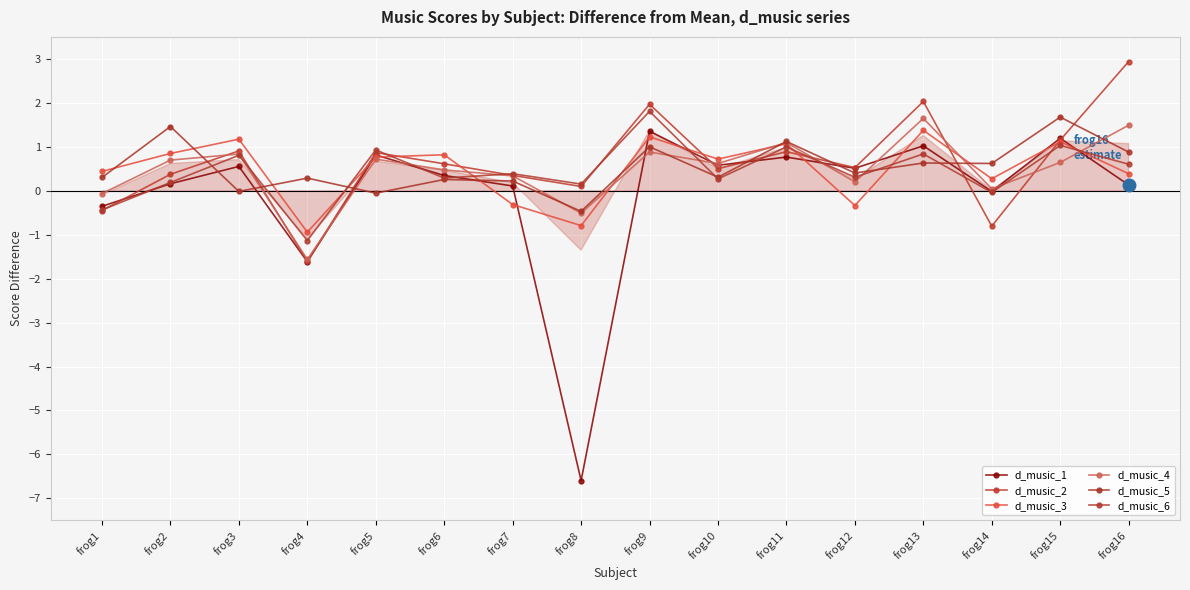

Which has a higher value, frog4 or frog1?

frog1